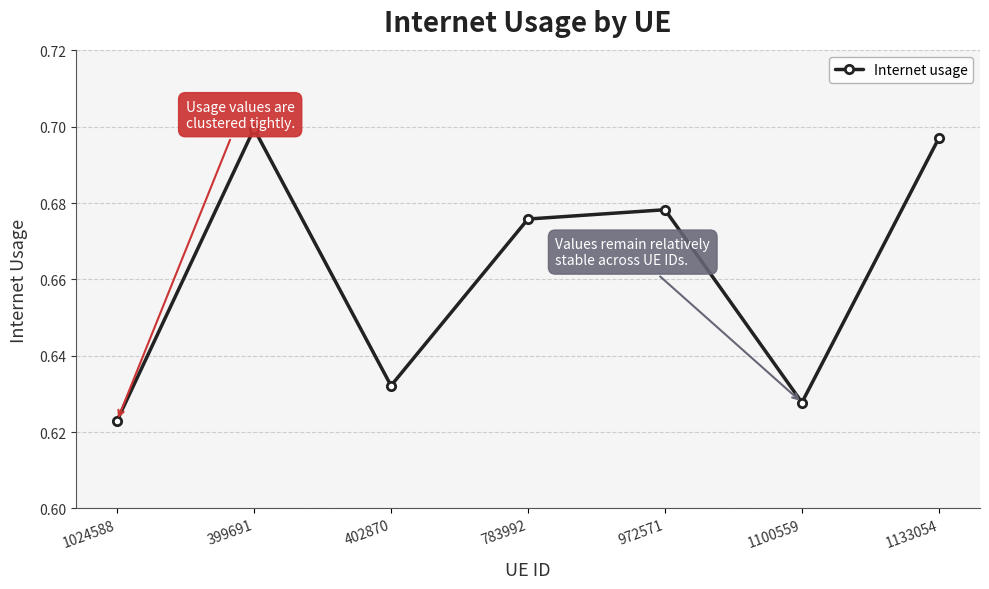

At which category does the data reach its first local valley?

402870